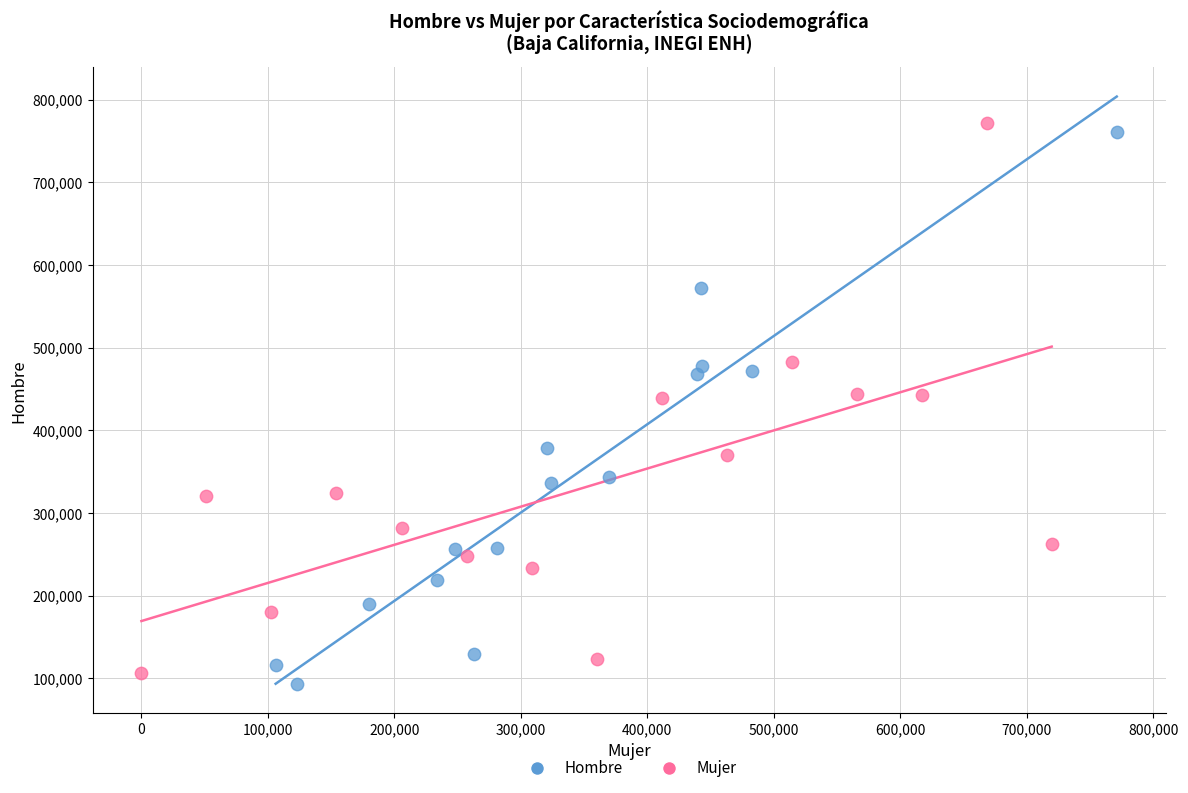

What are all the series names shown in the legend?

Hombre, Mujer